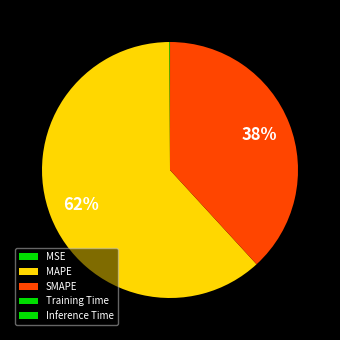

Which has a higher value, SMAPE or MAPE?

MAPE